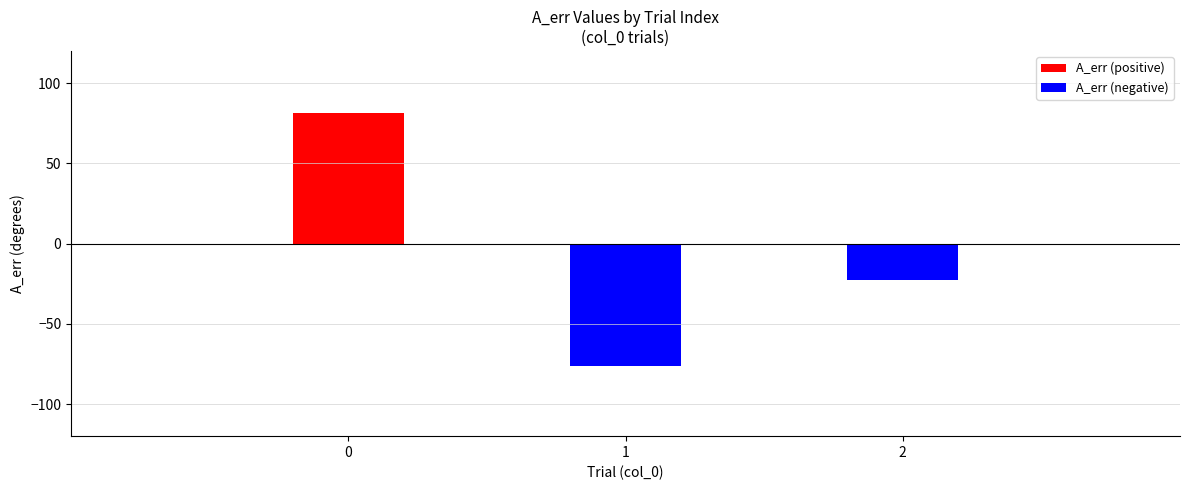

What is the minimum value shown in the chart?

-76